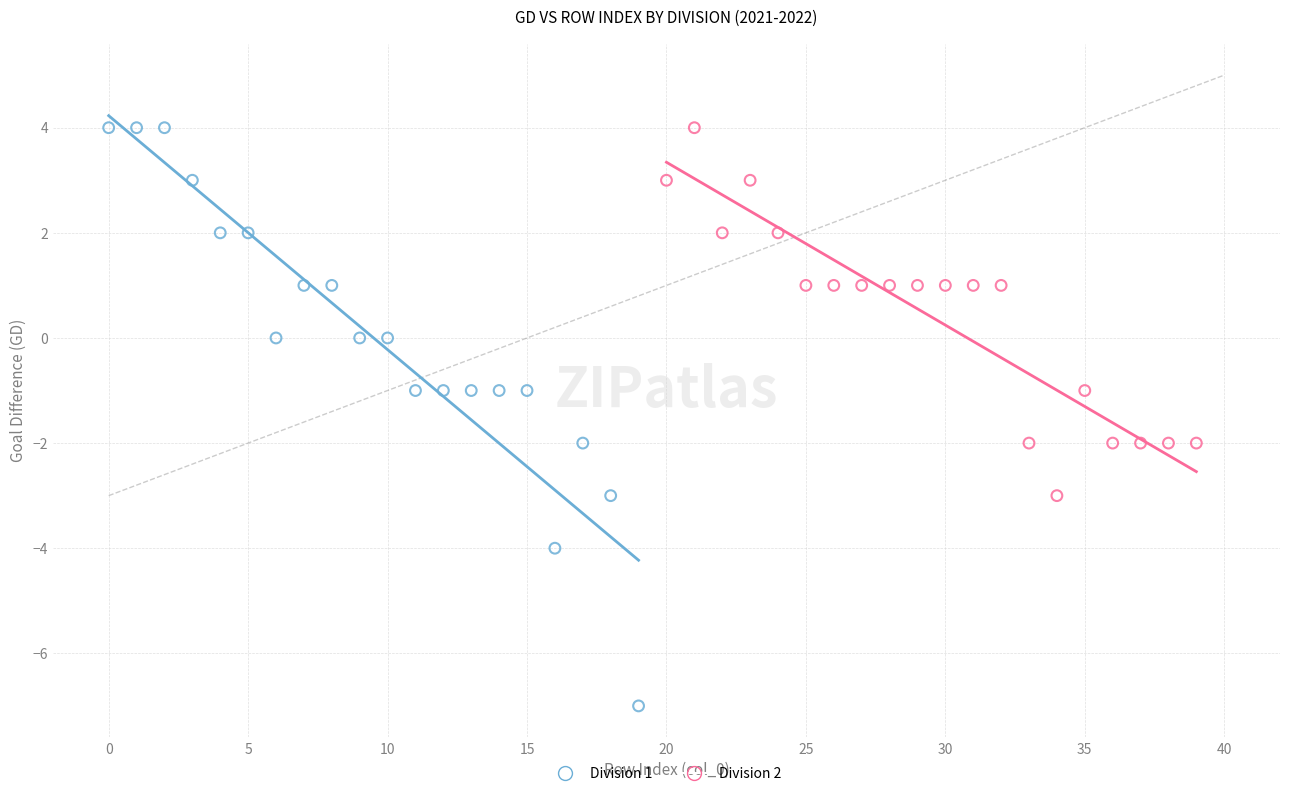

Which series has the largest Y range (max minus min)?

Division 1